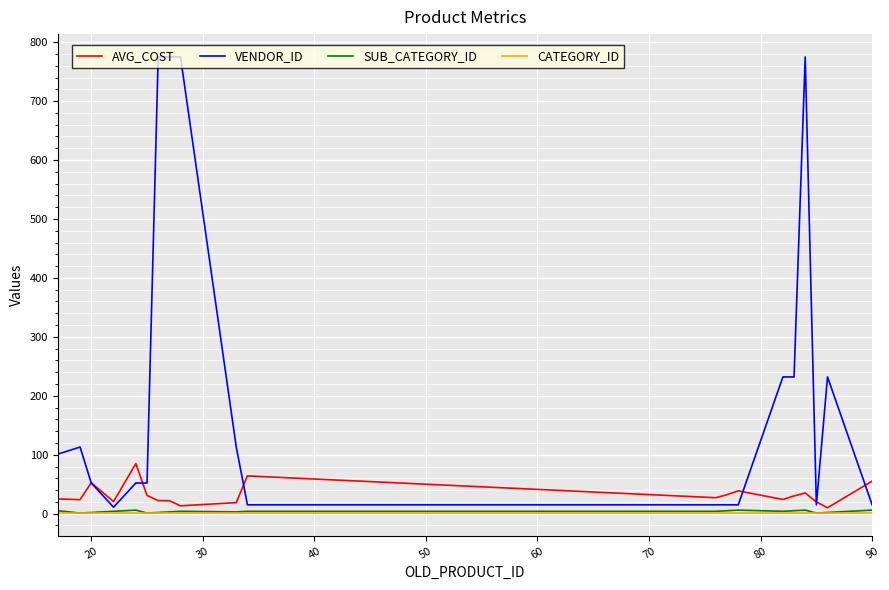

Which series has the largest range (max minus min)?

VENDOR_ID